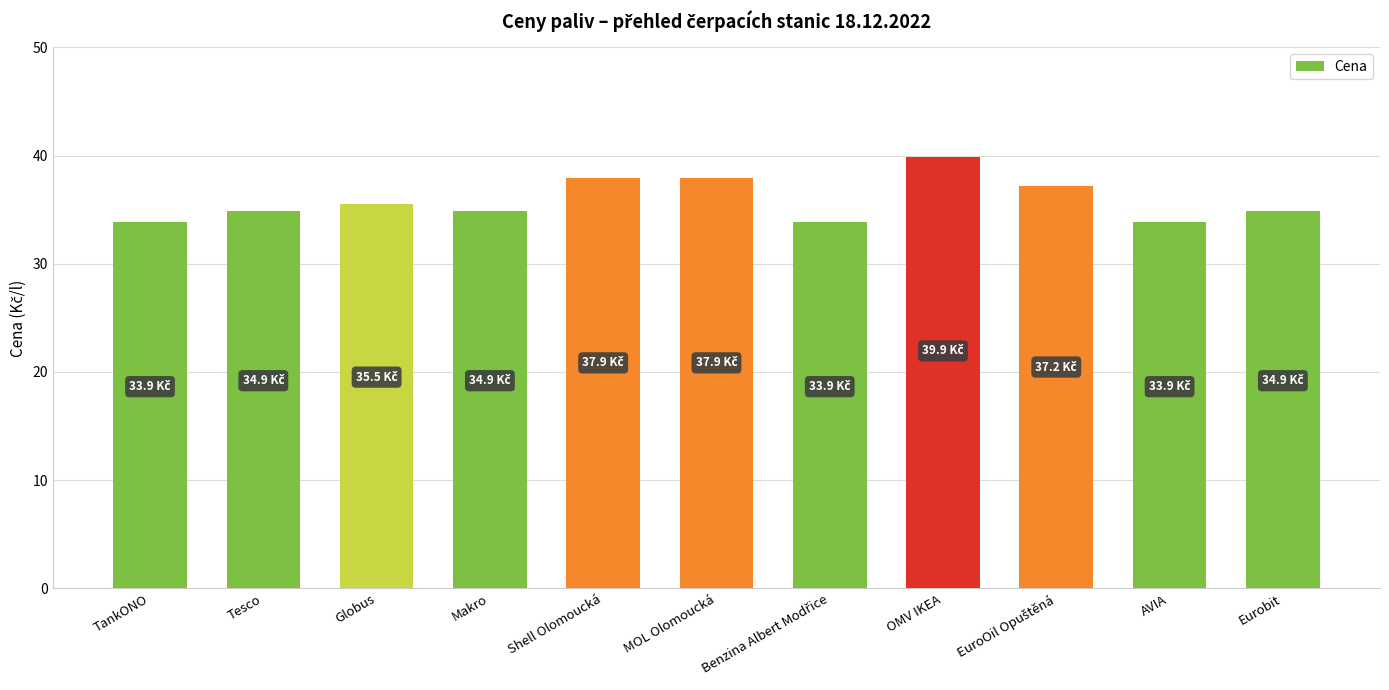

Does the chart contain stacked bars?

No